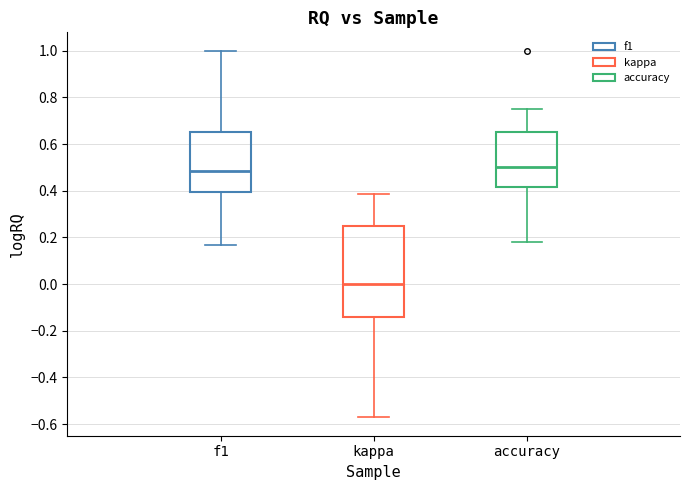

Which box is the tallest, from its lower edge to its upper edge?

kappa